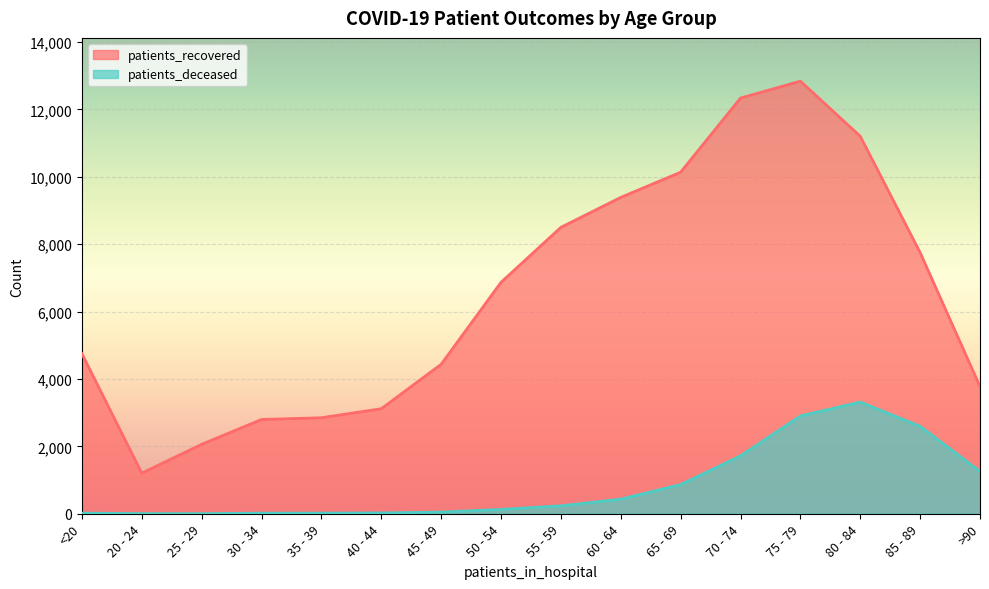

Rank the series at 65 - 69 from lowest to highest value.

patients_deceased, patients_recovered